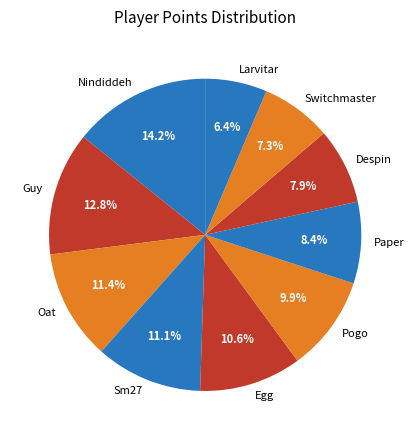

What percentage do Despin and Pogo together represent?

17.8%